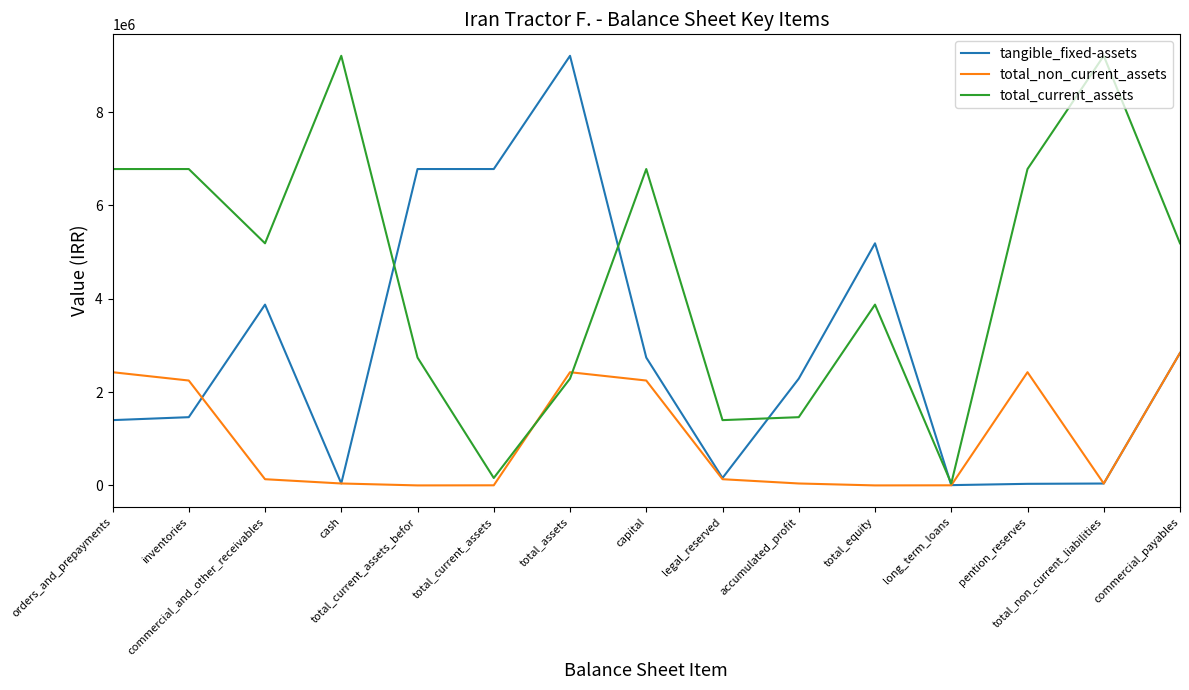

What is the spread (max minus min) of values at inventories?

5316885